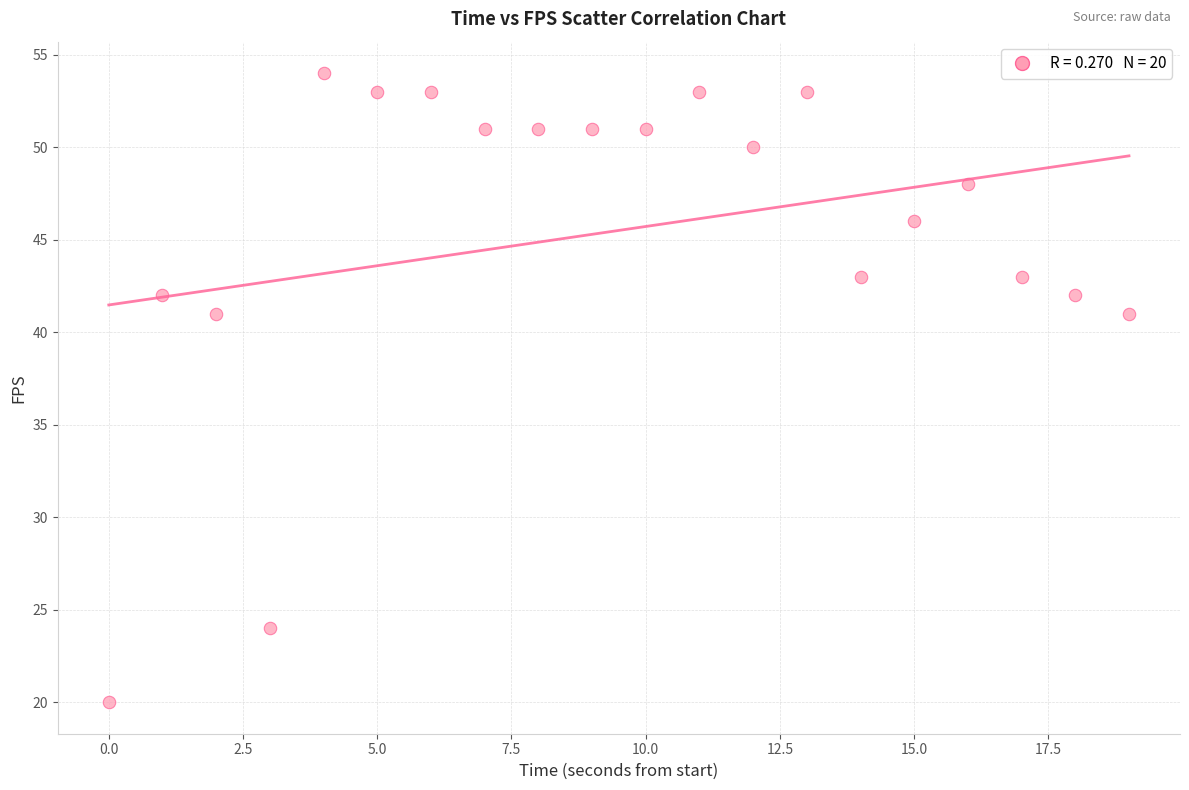

What is the range of Y values (max minus min)?

34